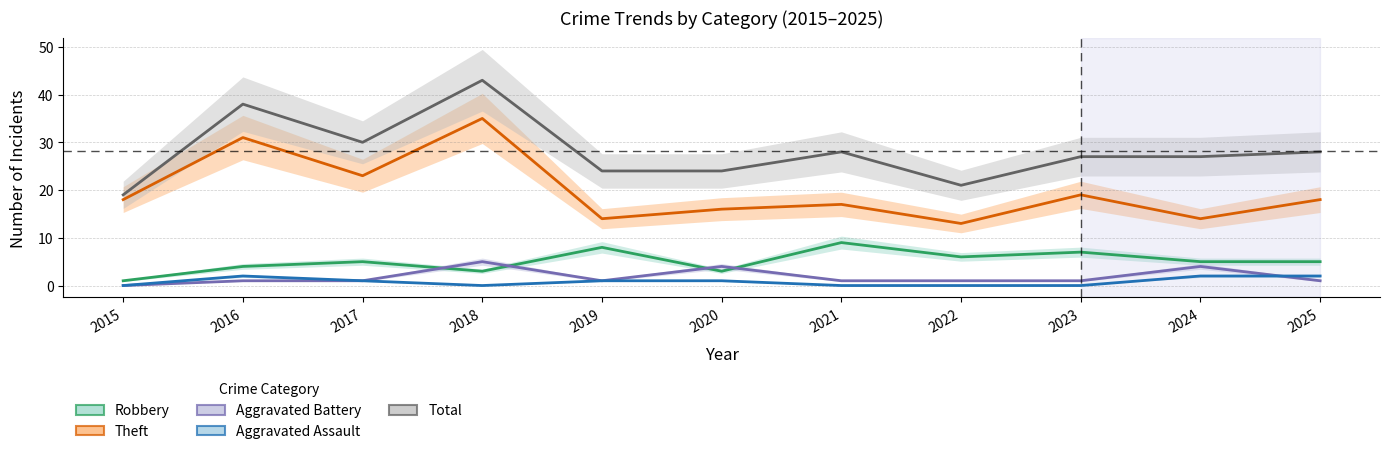

Reading left to right, transcribe all the data shown in this chart.

Robbery: 1	4	5	3	8	3	9	6	7	5	5
Theft: 18	31	23	35	14	16	17	13	19	14	18
Aggravated Battery: 0	1	1	5	1	4	1	1	1	4	1
Aggravated Assault: 0	2	1	0	1	1	0	0	0	2	2
Total: 19	38	30	43	24	24	28	21	27	27	28